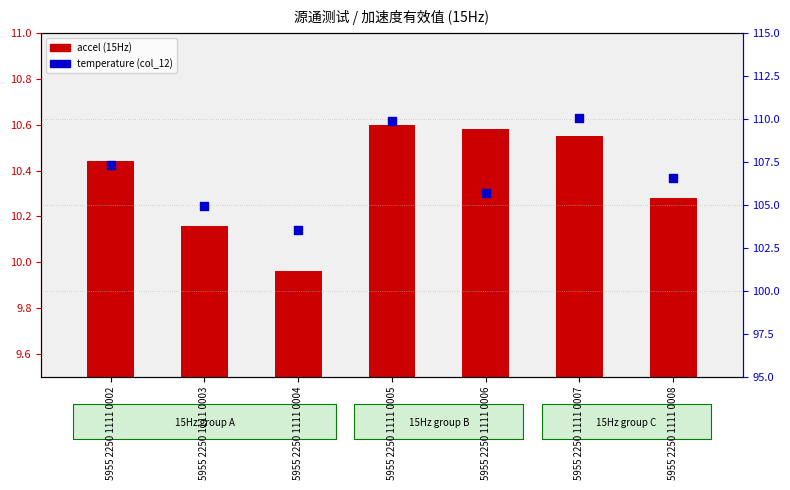

At how many categories does at least one series exceed 14?

7